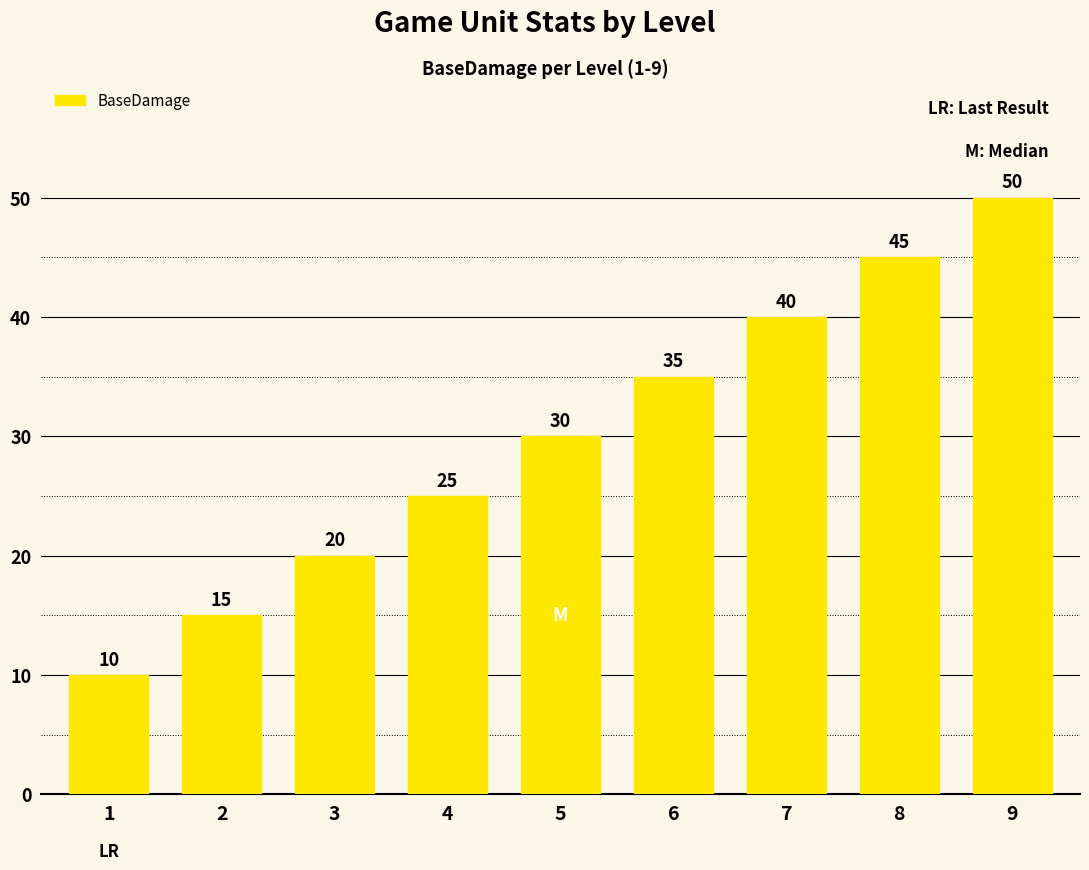

Rank the categories by value from lowest to highest.

1, 2, 3, 4, 5, 6, 7, 8, 9